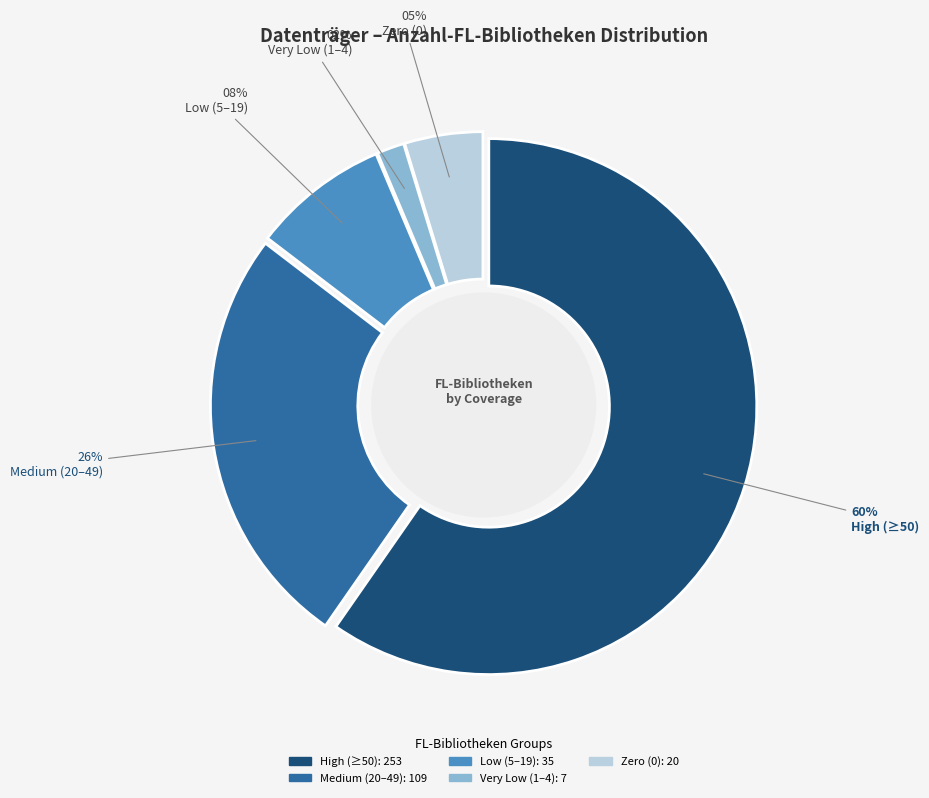

Is there a majority slice in this chart?

Yes